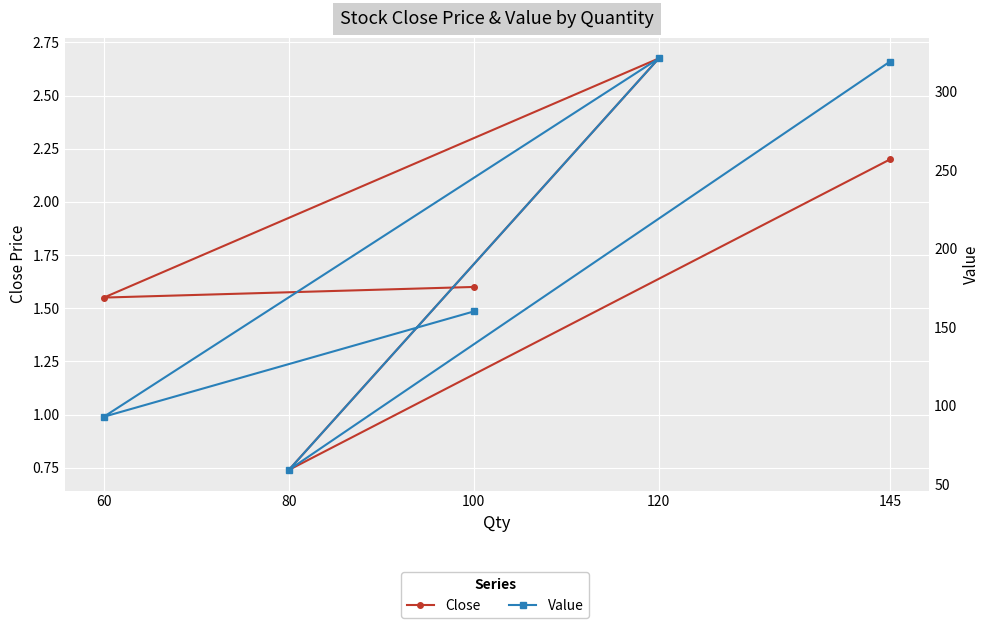

Which series has the widest spread of values?

Value